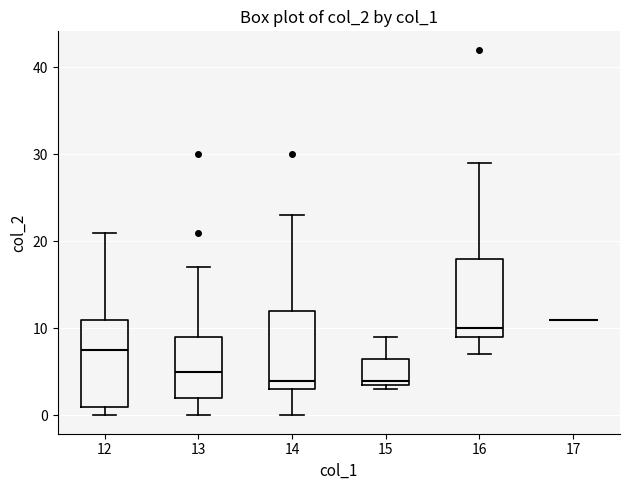

Reading left to right, transcribe this box plot: for each box, give where its median line is, the range the box spans, and where its two whiskers end, as read against the y-axis. The values are not printed on the chart, so give them approximately, as read against the axis.

12: median 8, box 1 to 11, whiskers 0 to 21
13: median 5, box 2 to 9, whiskers 0 to 17
14: median 4, box 3 to 12, whiskers 0 to 23
15: median 4 (just above the box's lower edge), box 4 to 7, whiskers 3 to 9
16: median 10, box 9 to 18, whiskers 7 to 29
17: box collapsed to a line at 11, whiskers 11 to 11